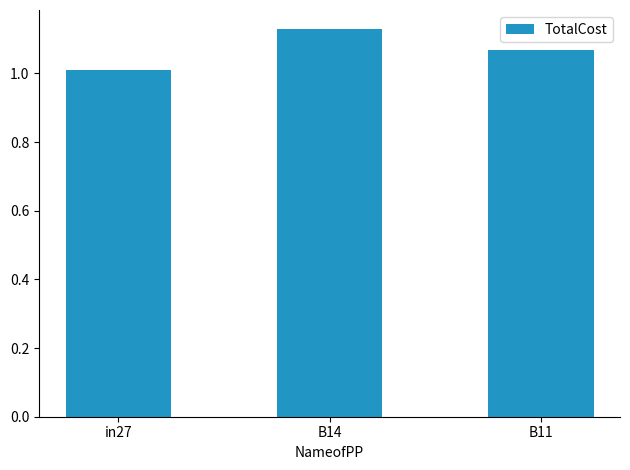

List the labels in order of value, largest first.

B14, B11, in27